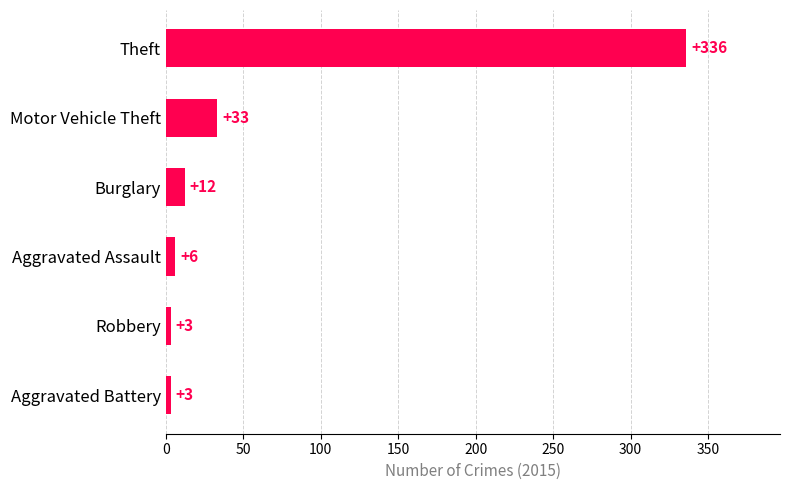

Approximately how many times larger is the value at Aggravated Assault compared to Aggravated Battery?

2.0